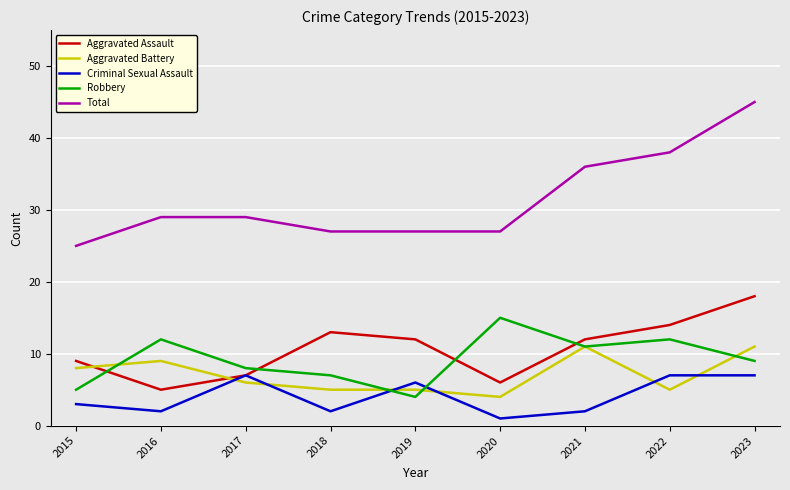

Where is Total nearest to the value 35?

2021